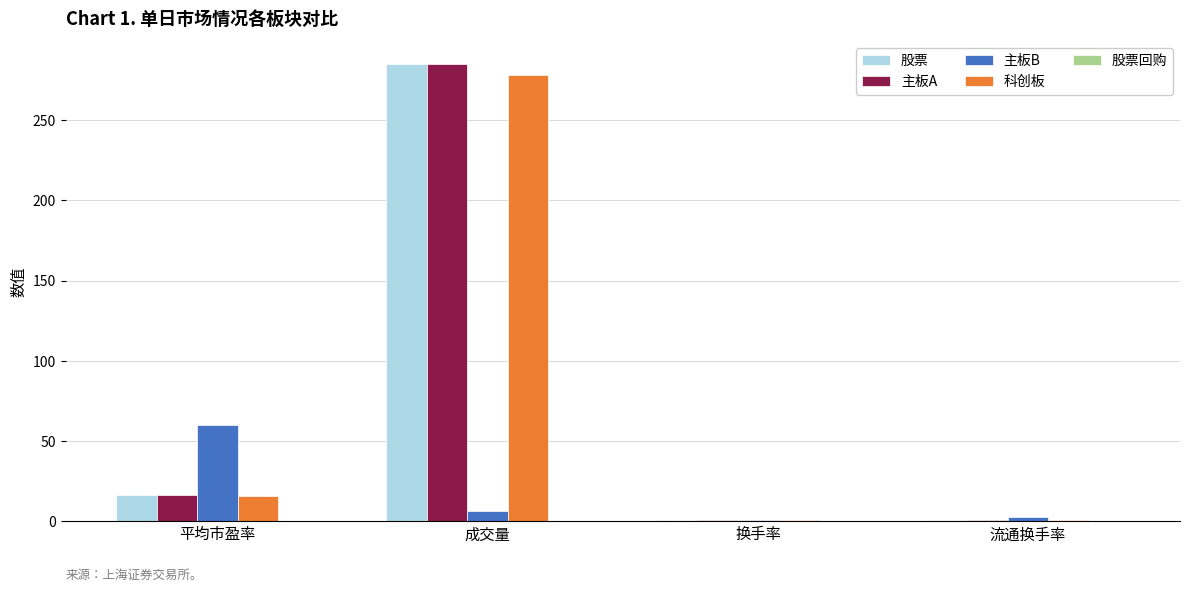

How many categories are shown in the chart?

4